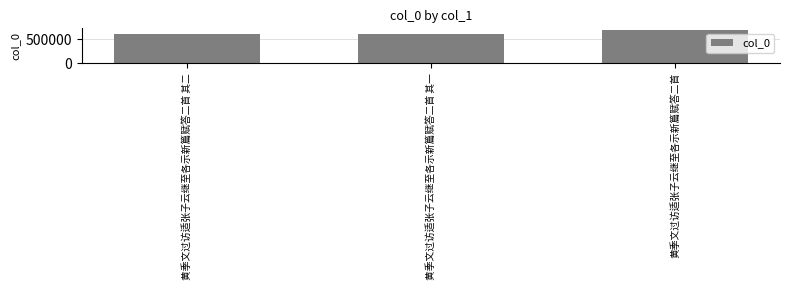

What is the change in value from 黄季文过访适张子云继至各示新篇赋答二首 其一 to 黄季文过访适张子云继至各示新篇赋答二首?

+79608